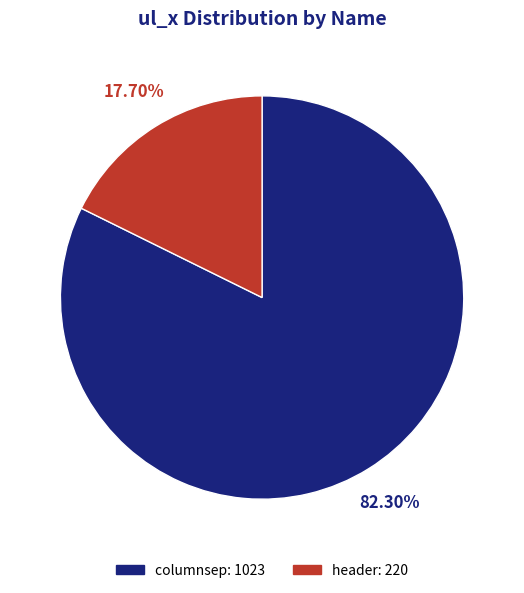

How many segments does this pie chart have?

2